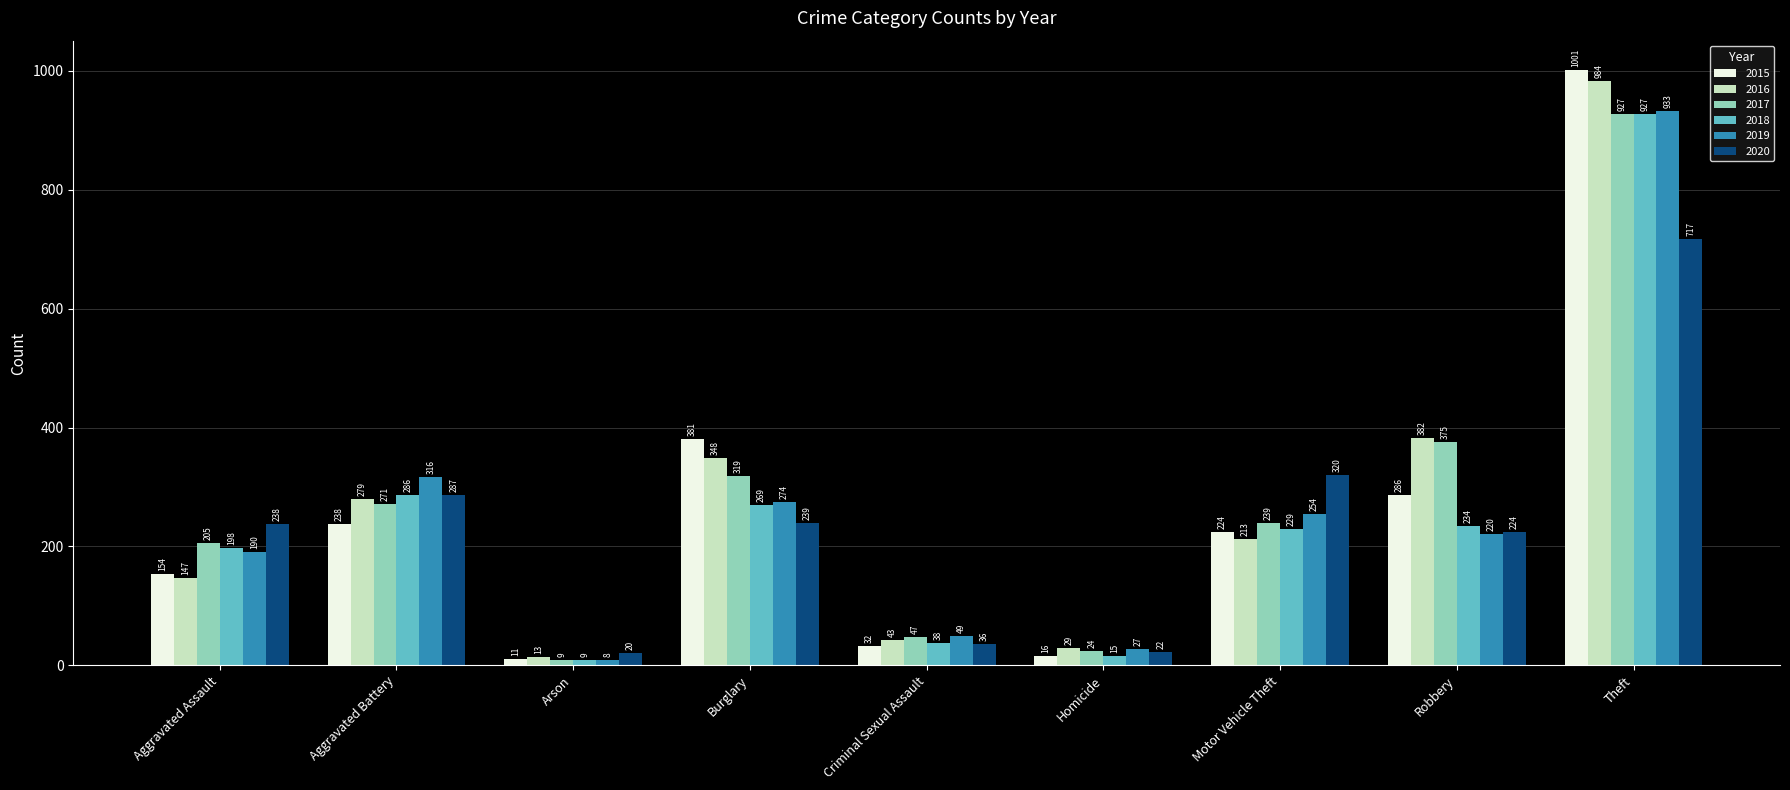

At which label is 2016 closest to 498?

Robbery